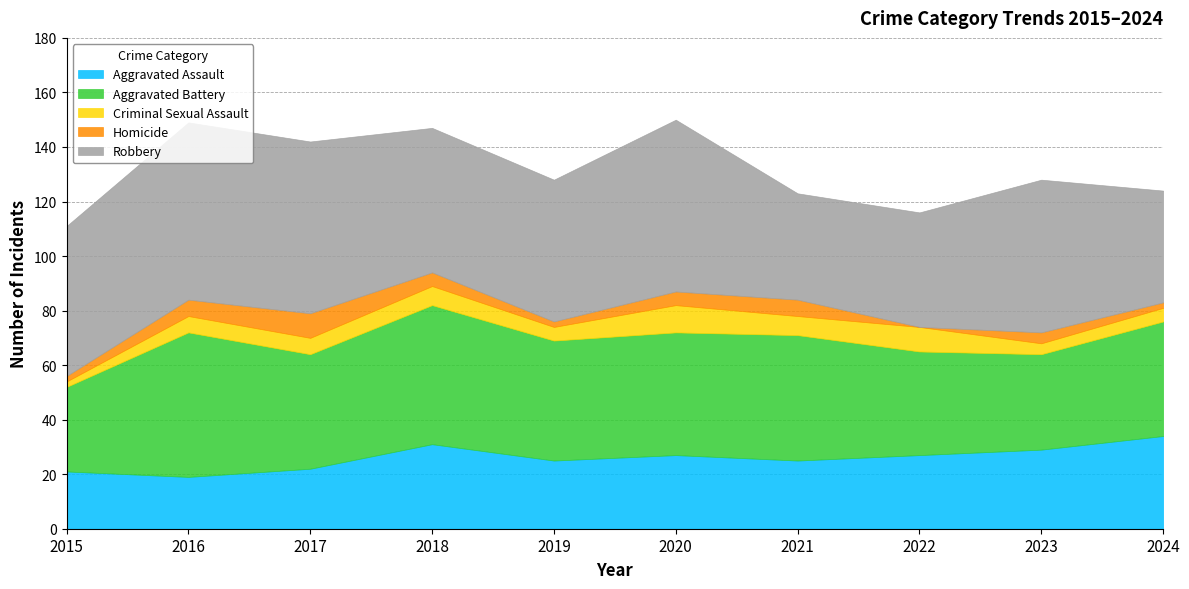

Where is the first local minimum for Aggravated Battery?

2017